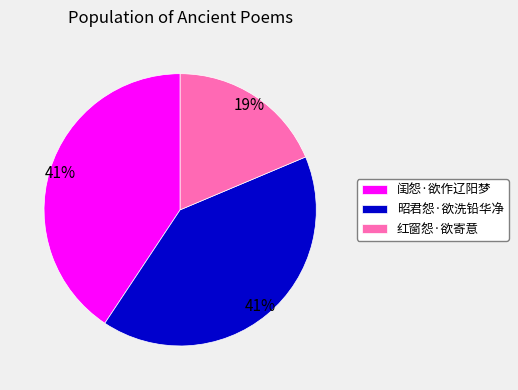

Approximately how many times larger is the value at 红窗怨·欲寄意 compared to 昭君怨·欲洗铅华净?

0.5